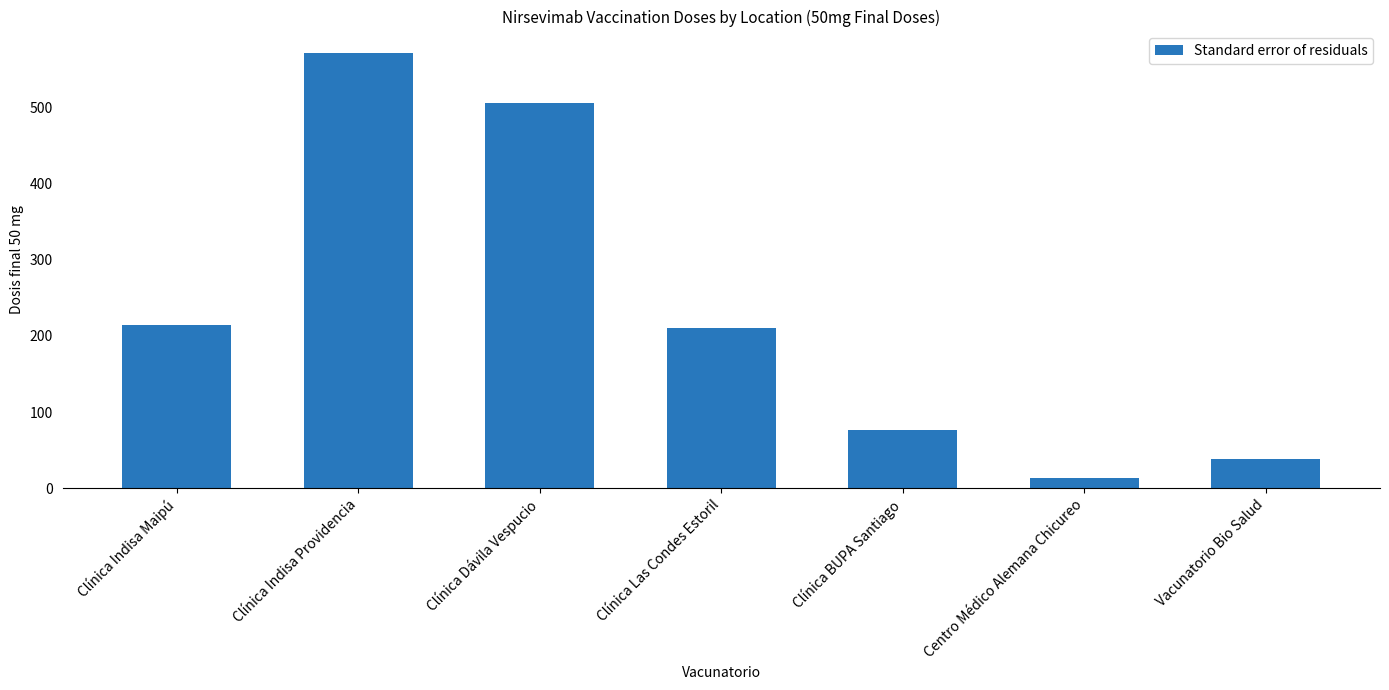

Which category has the lowest value across all series?

Centro Médico Alemana Chicureo